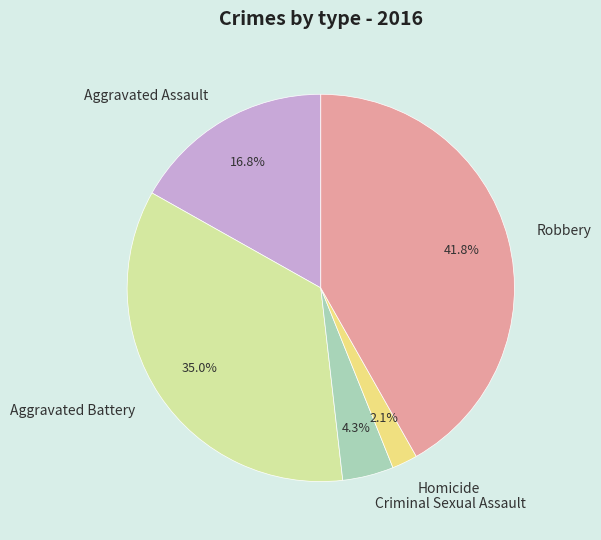

Between Robbery and Criminal Sexual Assault, which is larger?

Robbery